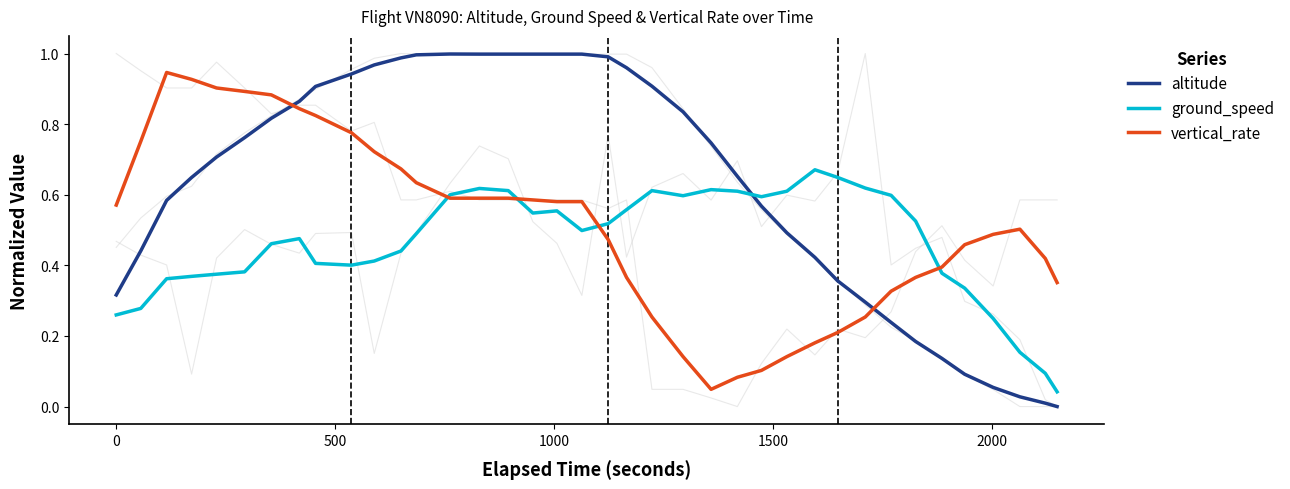

After their last crossing, which series has the higher values: altitude or vertical_rate?

vertical_rate